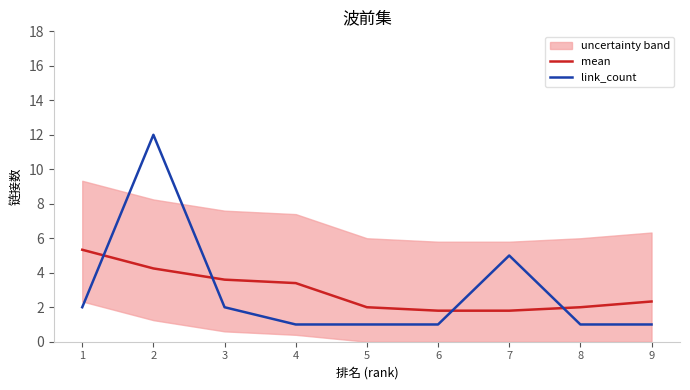

Reading right to left, extract all data points from this chart.

mean: 2.3	2.0	1.8	1.8	2.0	3.4	3.6	4.2	5.3
link_count: 1.0	1.0	5.0	1.0	1.0	1.0	2.0	12.0	2.0